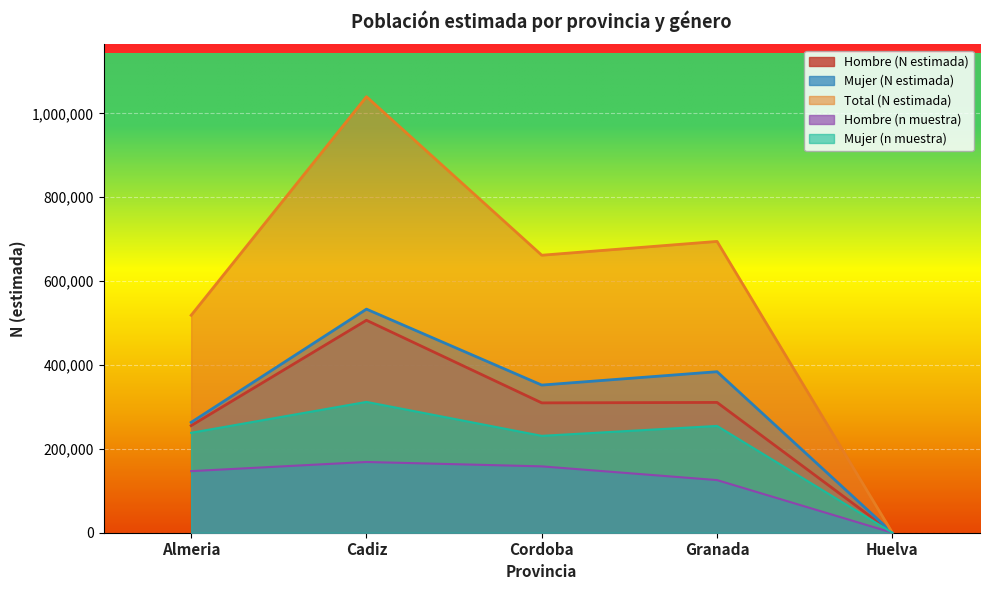

Is the value of Mujer (N estimada) at Almeria greater than the value of Hombre (n muestra) at Huelva?

Yes